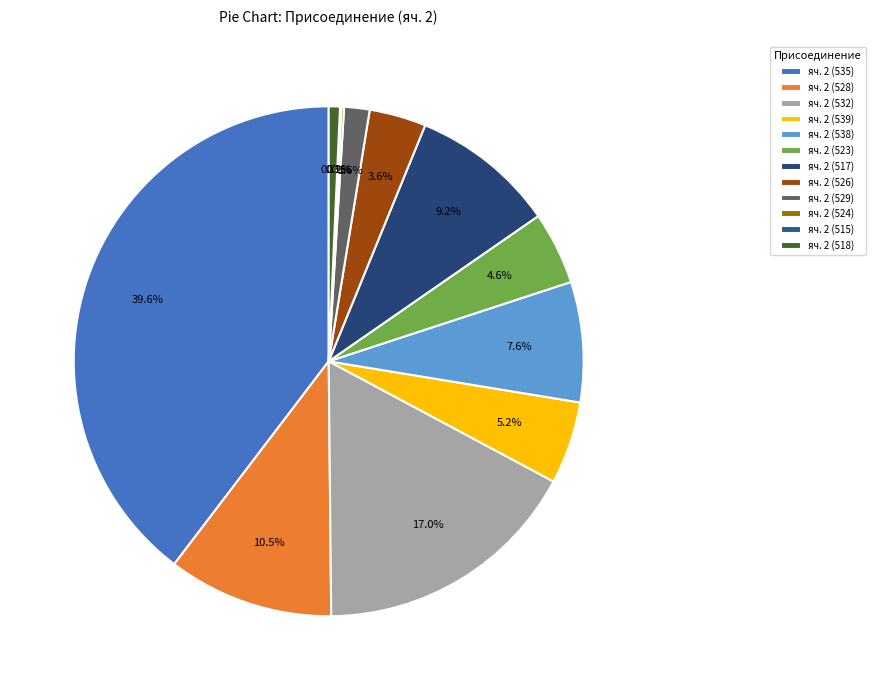

Combined, do яч. 2 (529) and яч. 2 (539) account for over 50%?

No